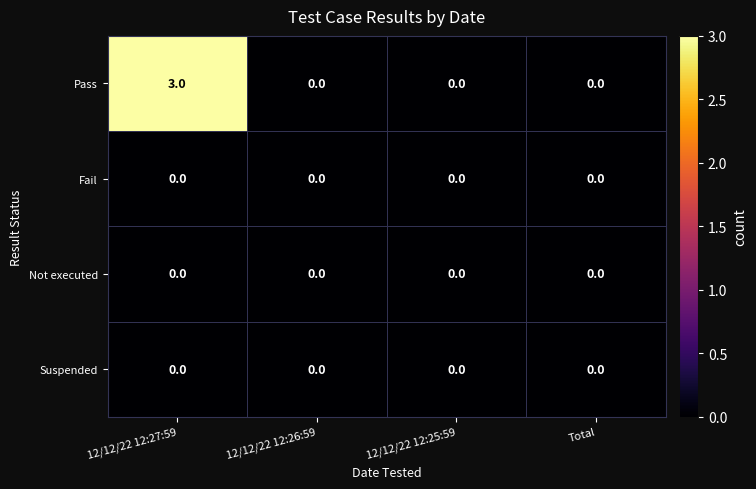

At which label does Pass reach its peak?

12/12/22 12:27:59